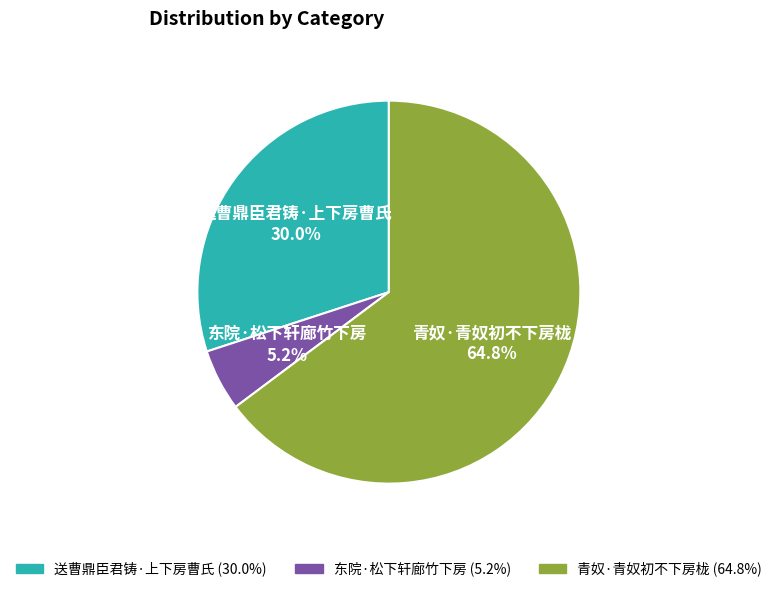

Which category has the smallest portion of the pie?

东院·松下轩廊竹下房